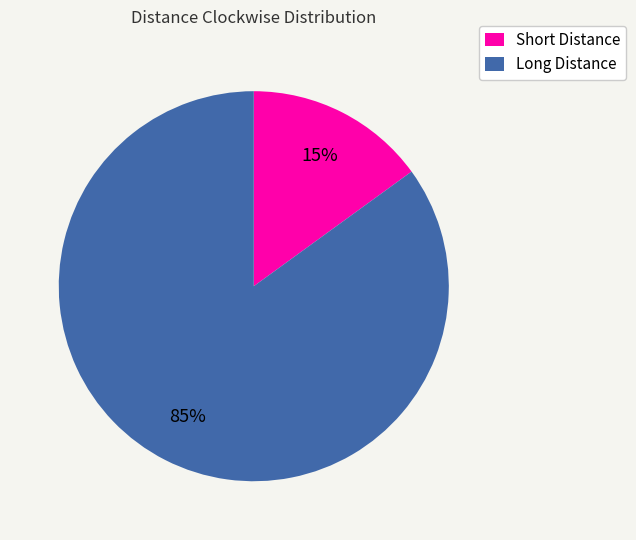

Count the number of slices in the pie.

2